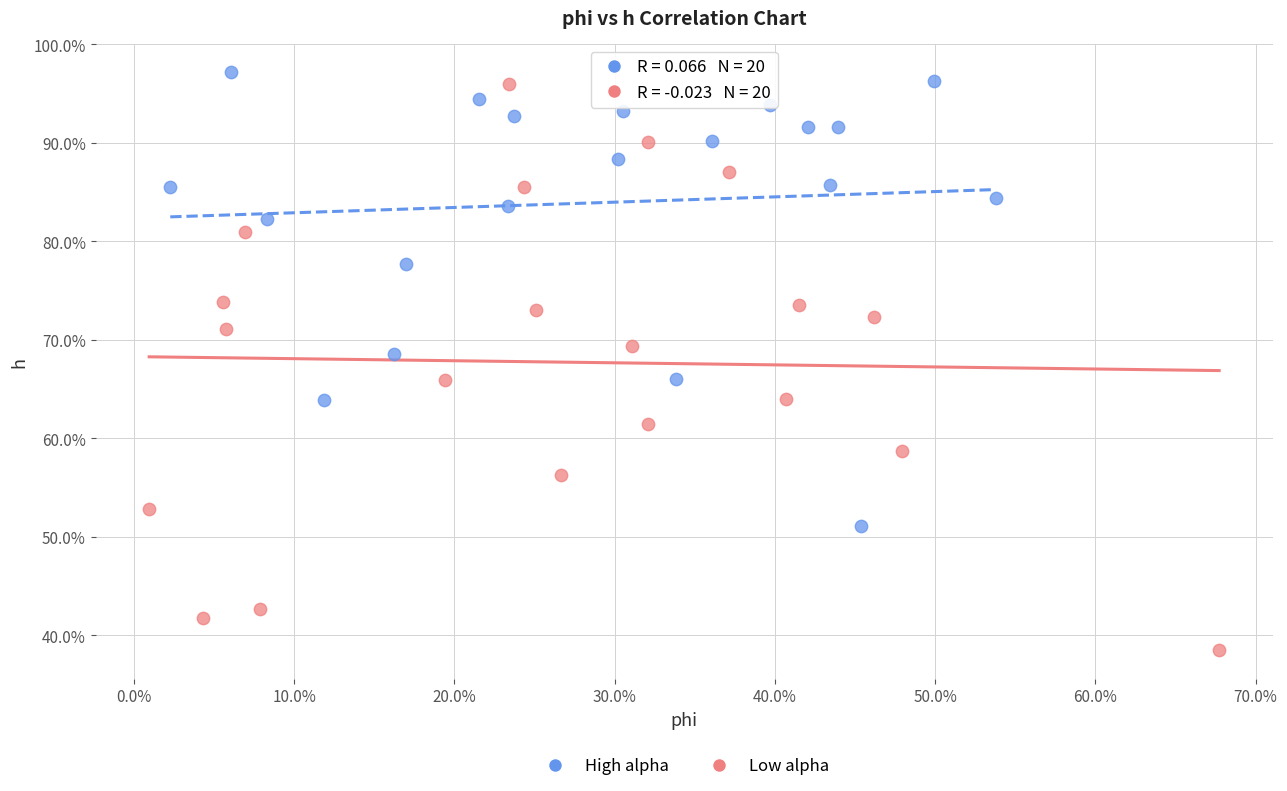

What are all the series names shown in the legend?

High alpha, Low alpha